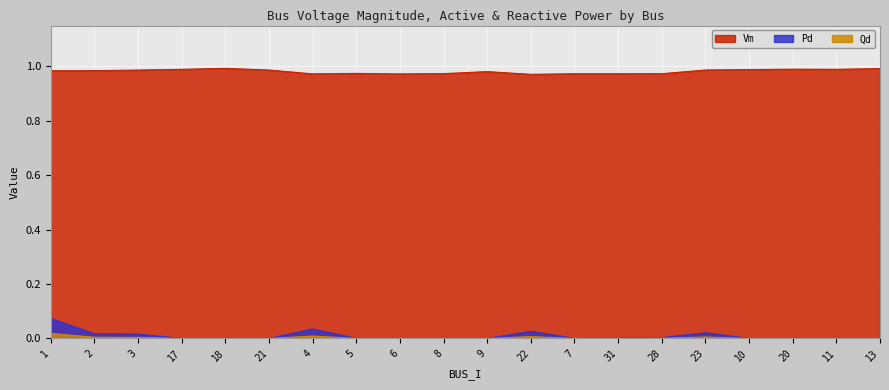

Rank the series by their maximum value, from lowest to highest.

Qd, Pd, Vm